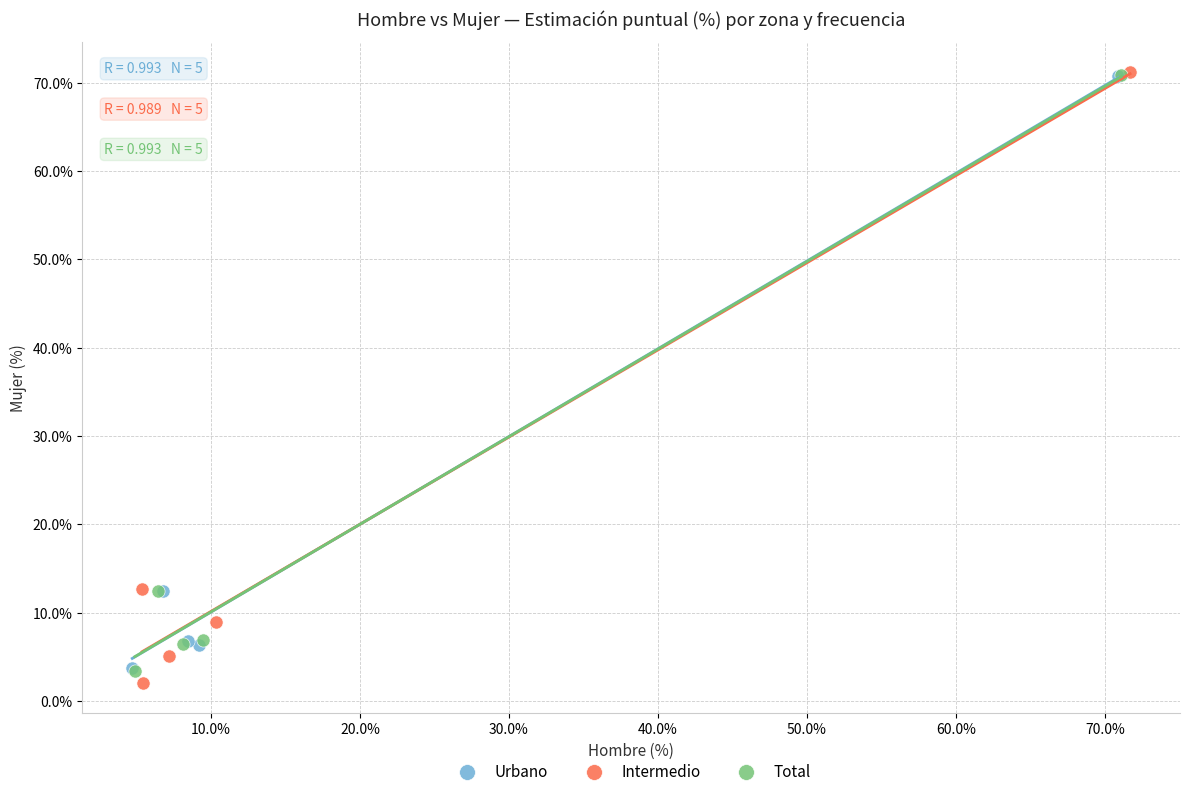

Which series contains the lowest Y value?

Intermedio